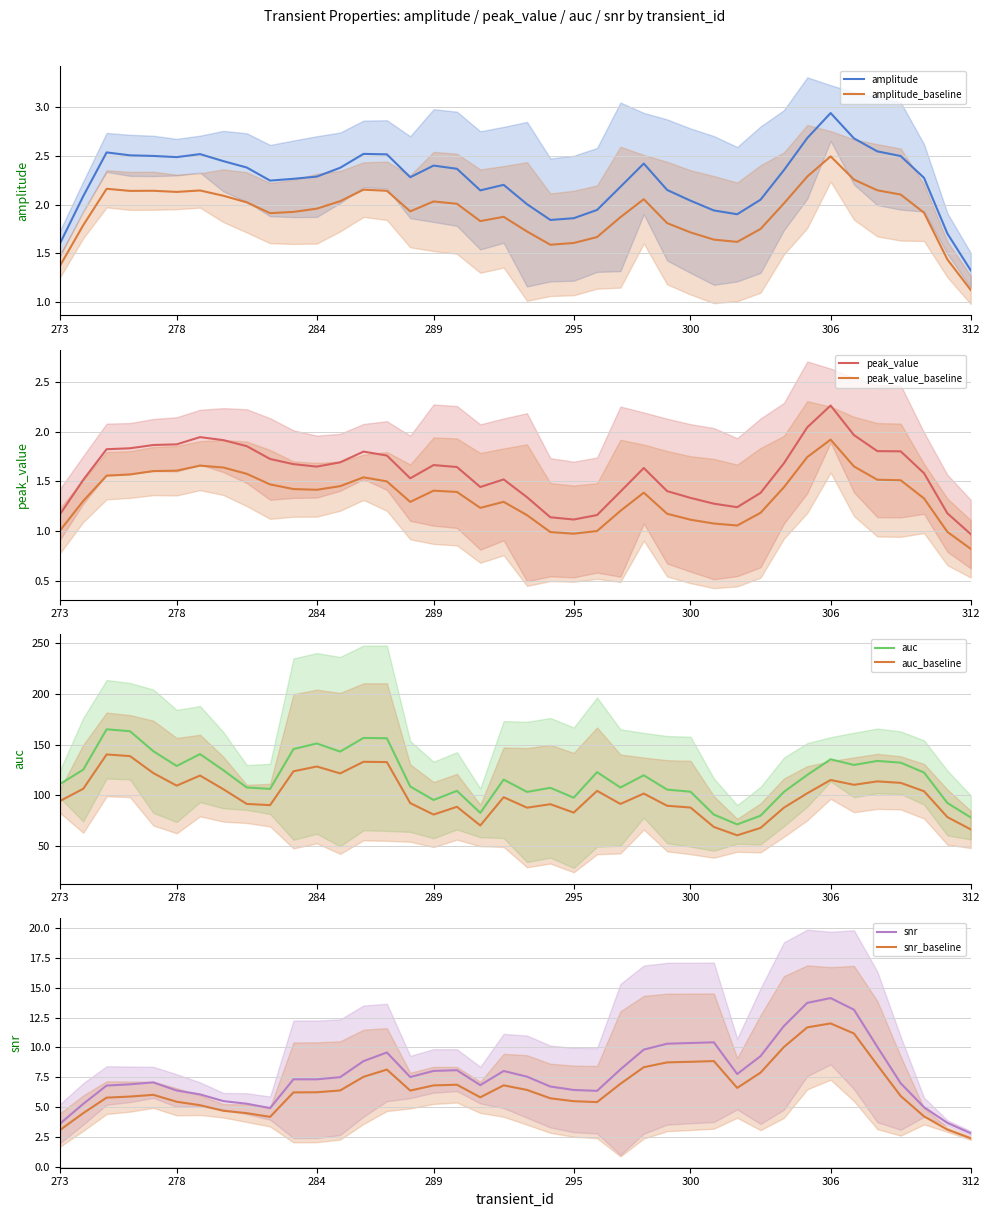

Is the value of auc at 302 greater than the value of snr at 308?

Yes